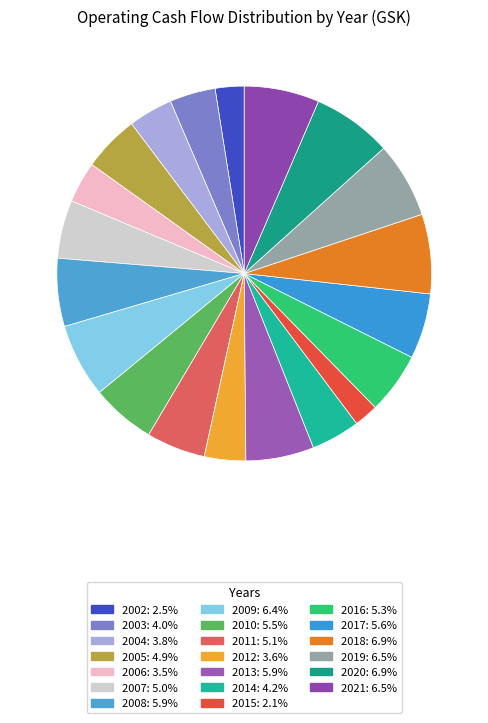

Do 2011 and 2010 together represent more than half of the pie?

No